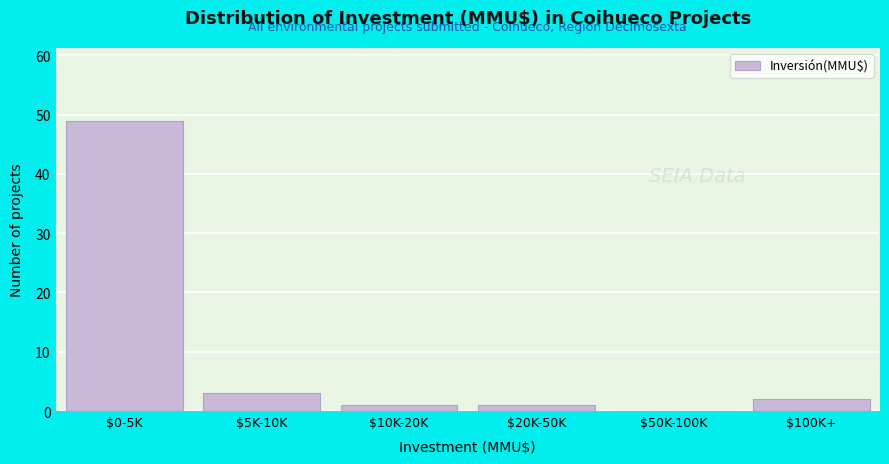

Which category has the highest value across all series?

$0-5K